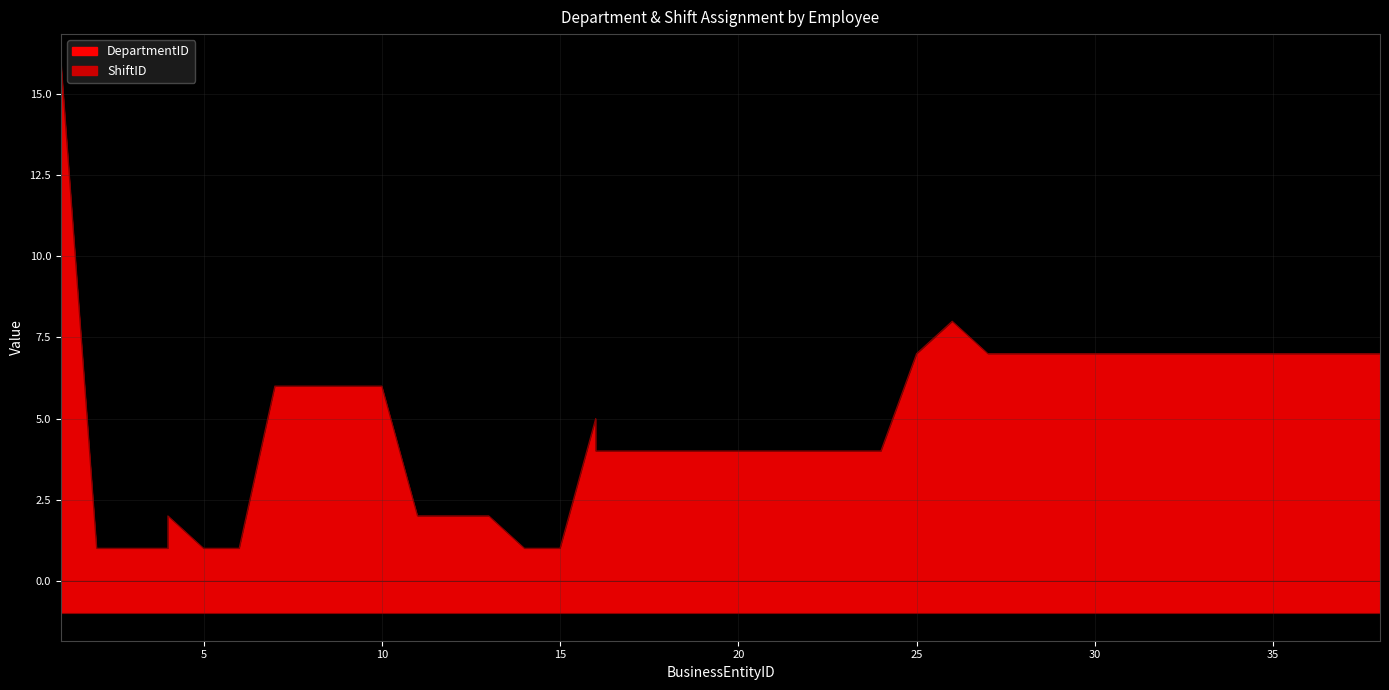

What is the difference between the maximum and second lowest values?

15